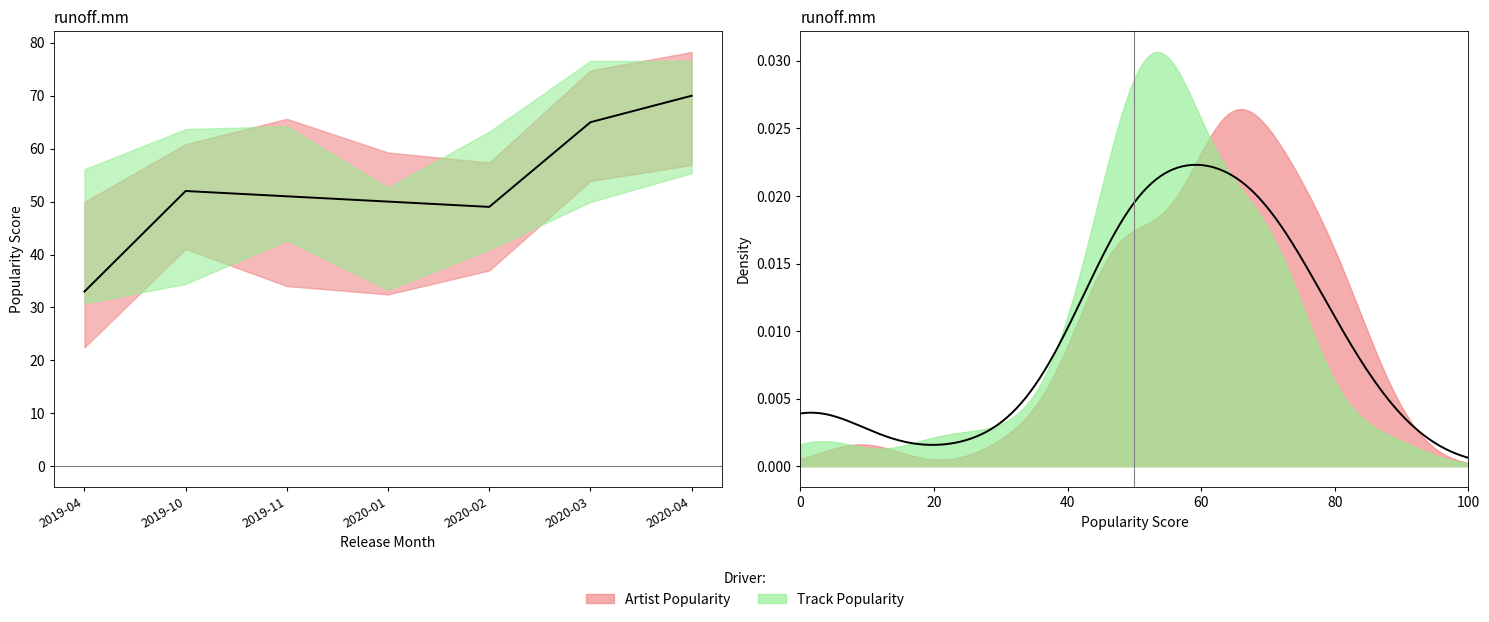

What is the minimum value shown in the chart?

33